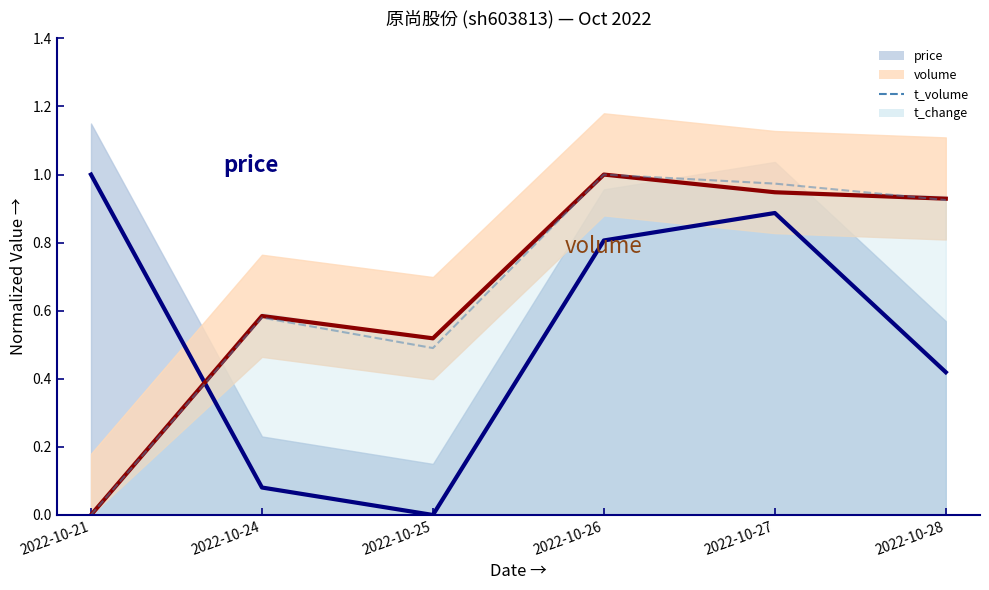

List the labels in order of value, largest first.

2022-10-26, 2022-10-27, 2022-10-28, 2022-10-24, 2022-10-25, 2022-10-21